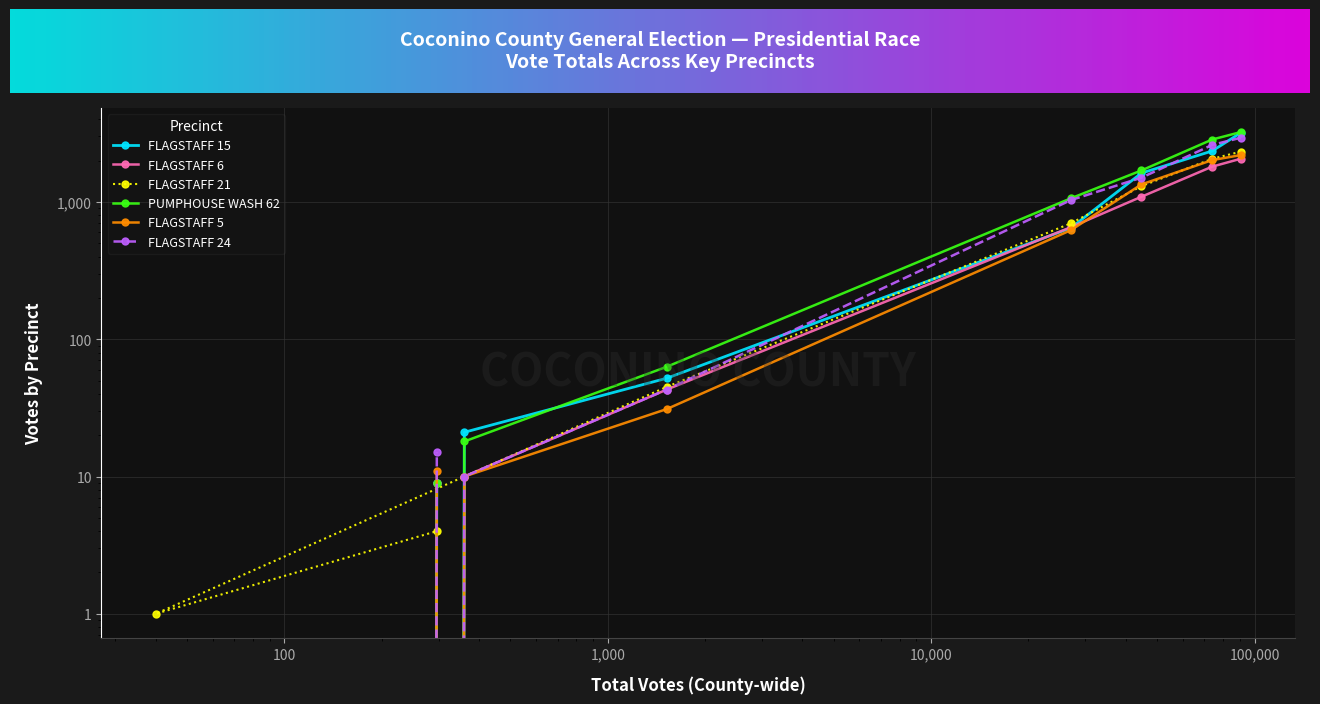

True or false: FLAGSTAFF 5 and PUMPHOUSE WASH 62 intersect in this chart.

False